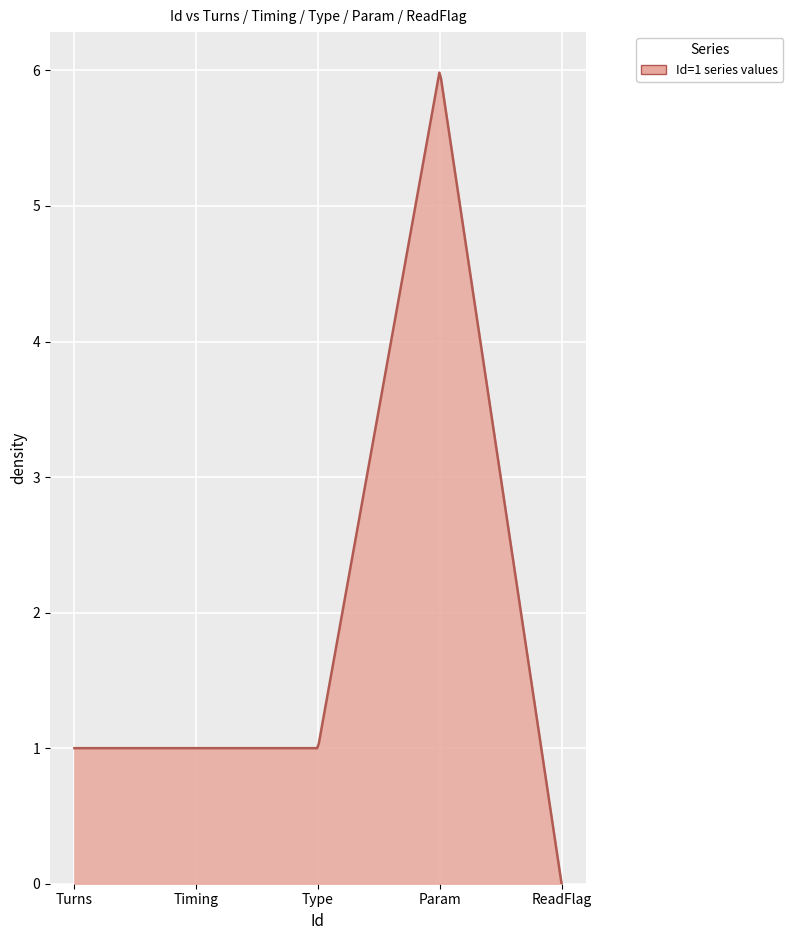

How many distinct data groups are displayed?

1